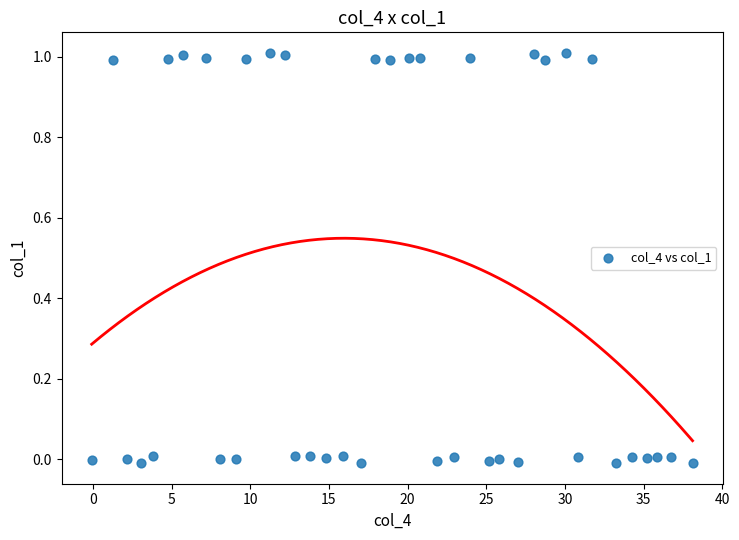

What is the range of X values (max minus min)?

38.2